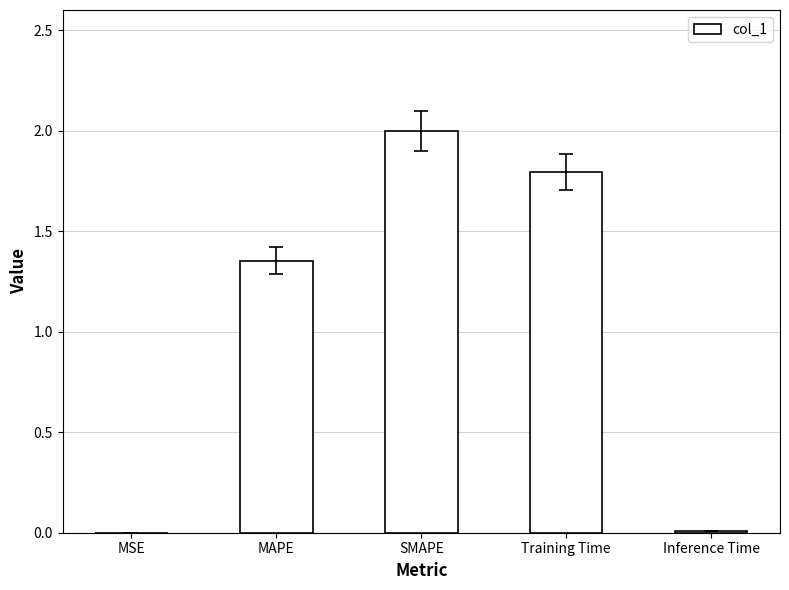

At which category does the chart reach its peak across all series?

SMAPE